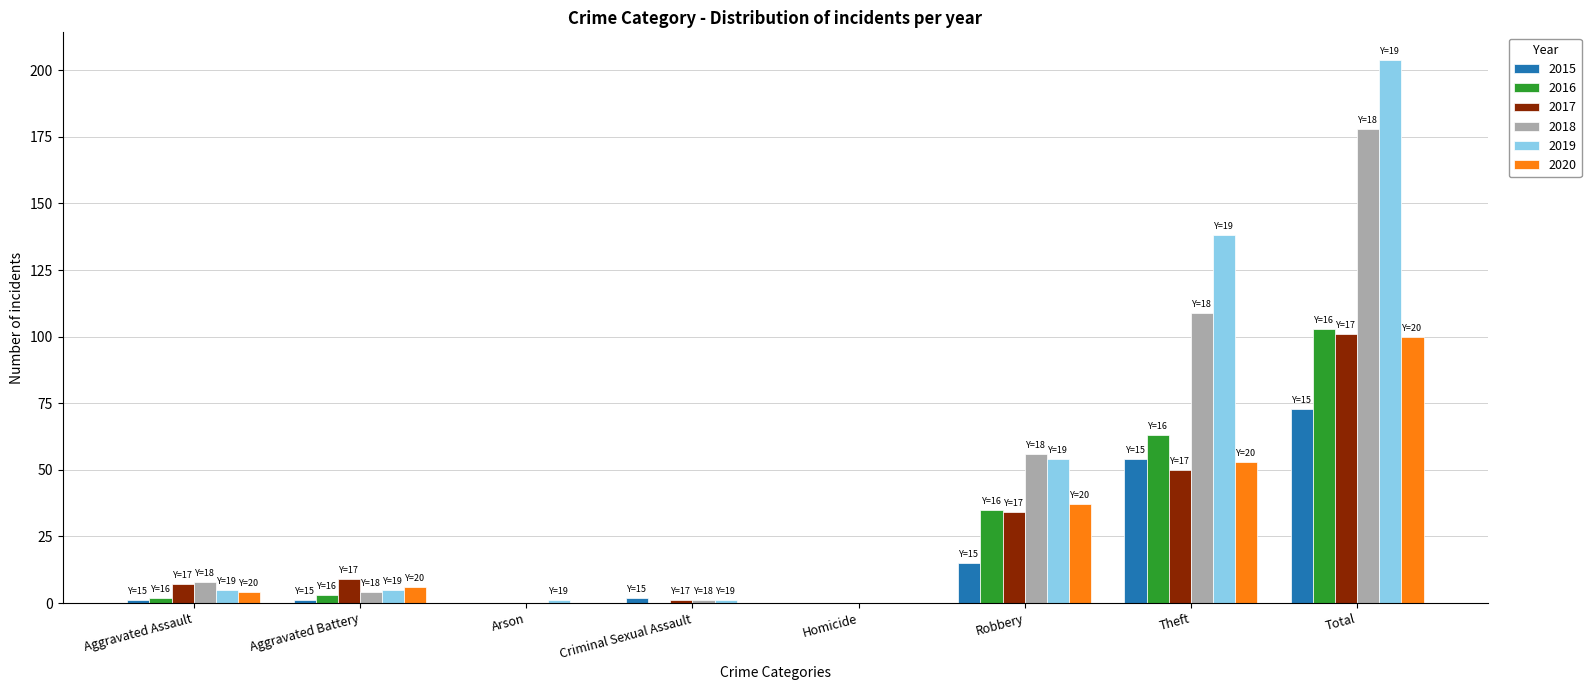

What is the average value of the 2019 series?

51